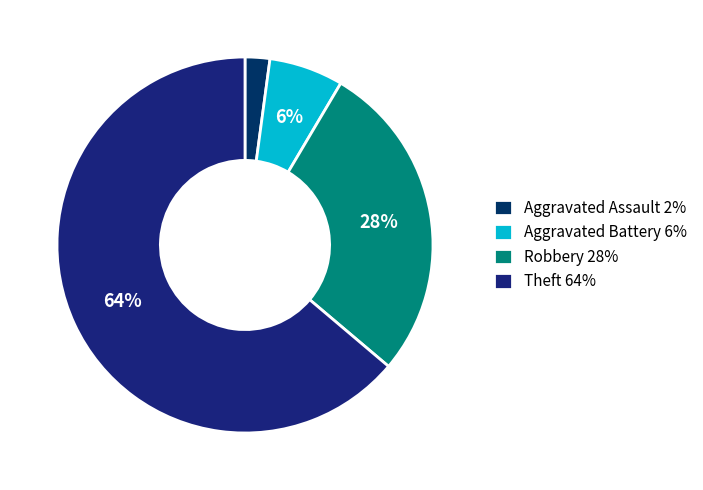

What is the largest slice in the pie chart?

Theft